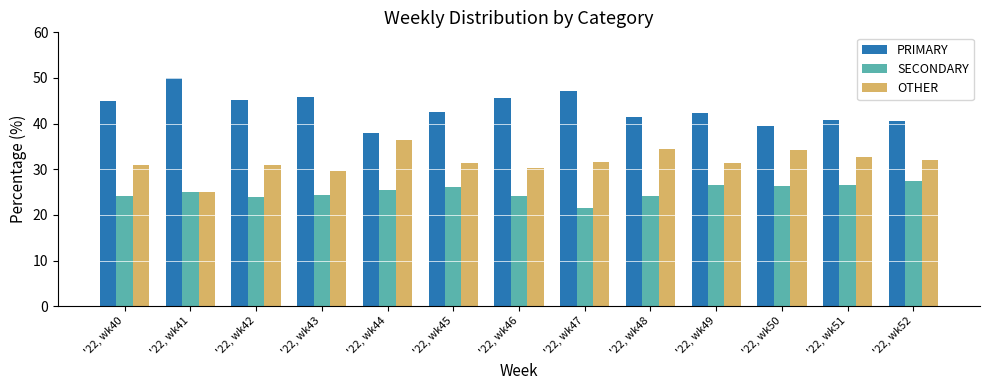

What is the difference between the SECONDARY values at '22, wk40 and '22, wk50?

2.1